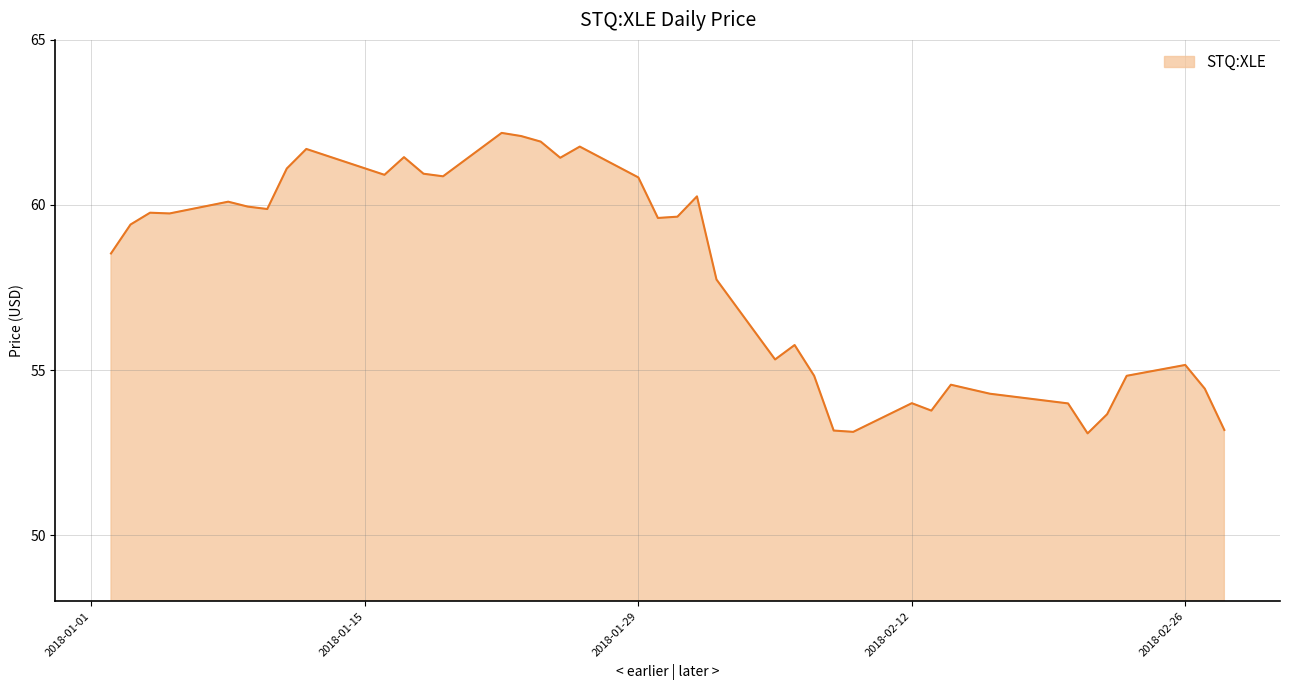

How many lines are shown in the chart?

1